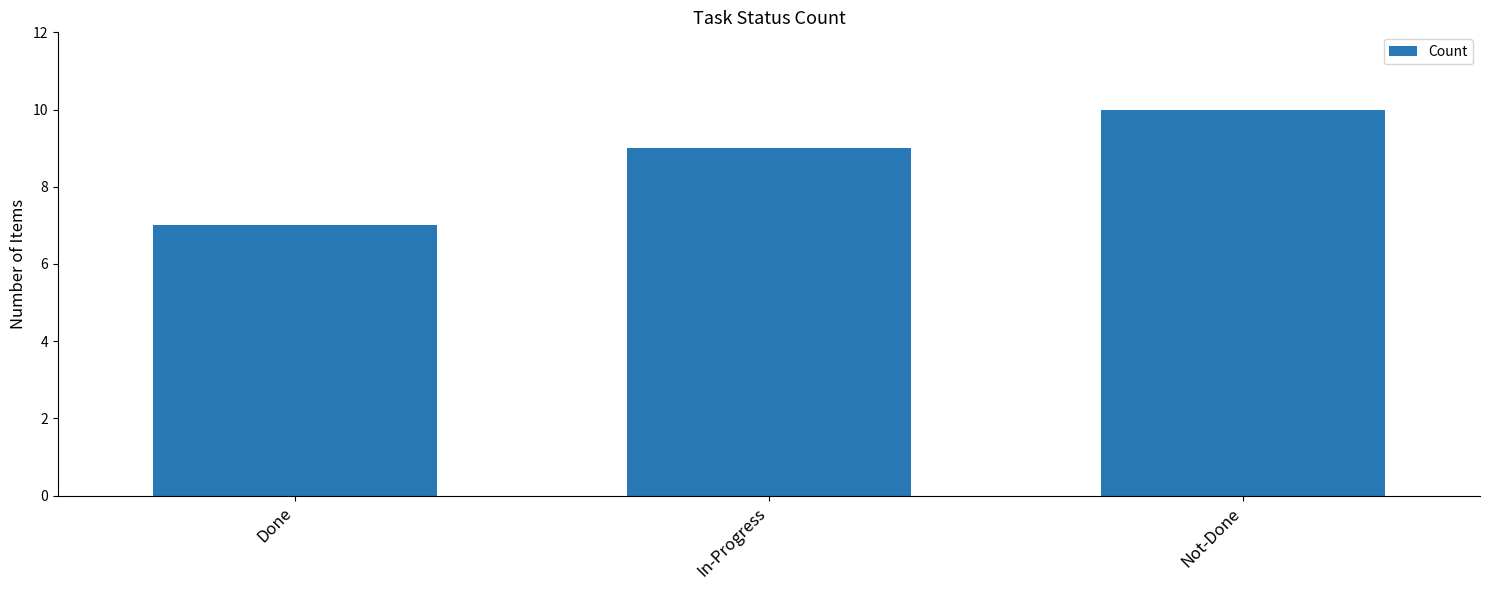

Reading left to right, transcribe all the data shown in this chart.

Done=7	In-Progress=9	Not-Done=10